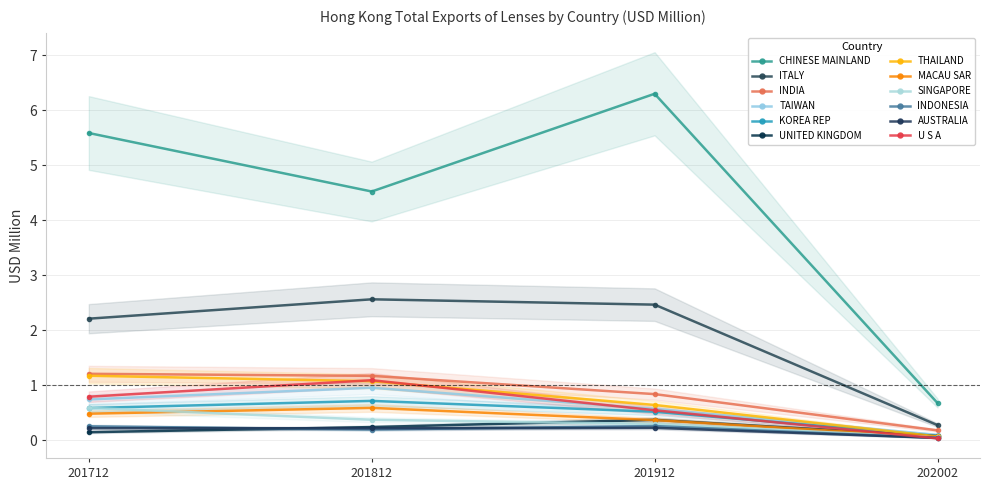

True or false: 201712 and 201912 intersect in this chart.

True